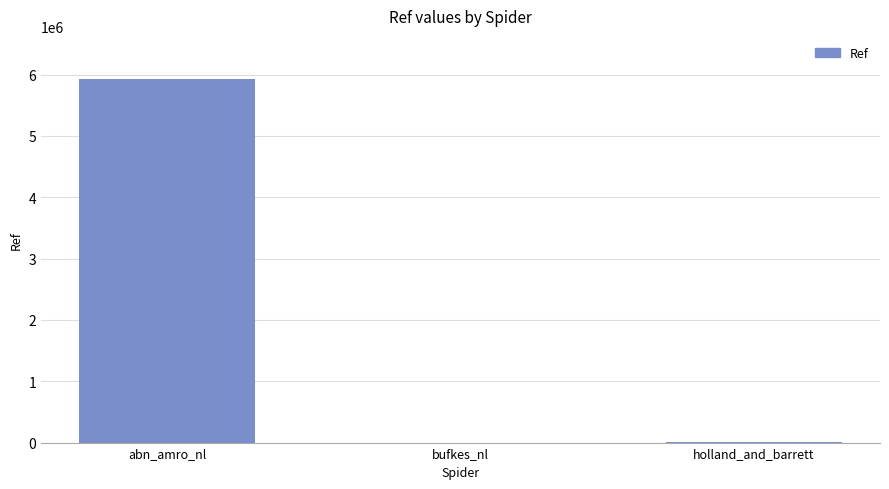

Between abn_amro_nl and bufkes_nl, which is larger?

abn_amro_nl